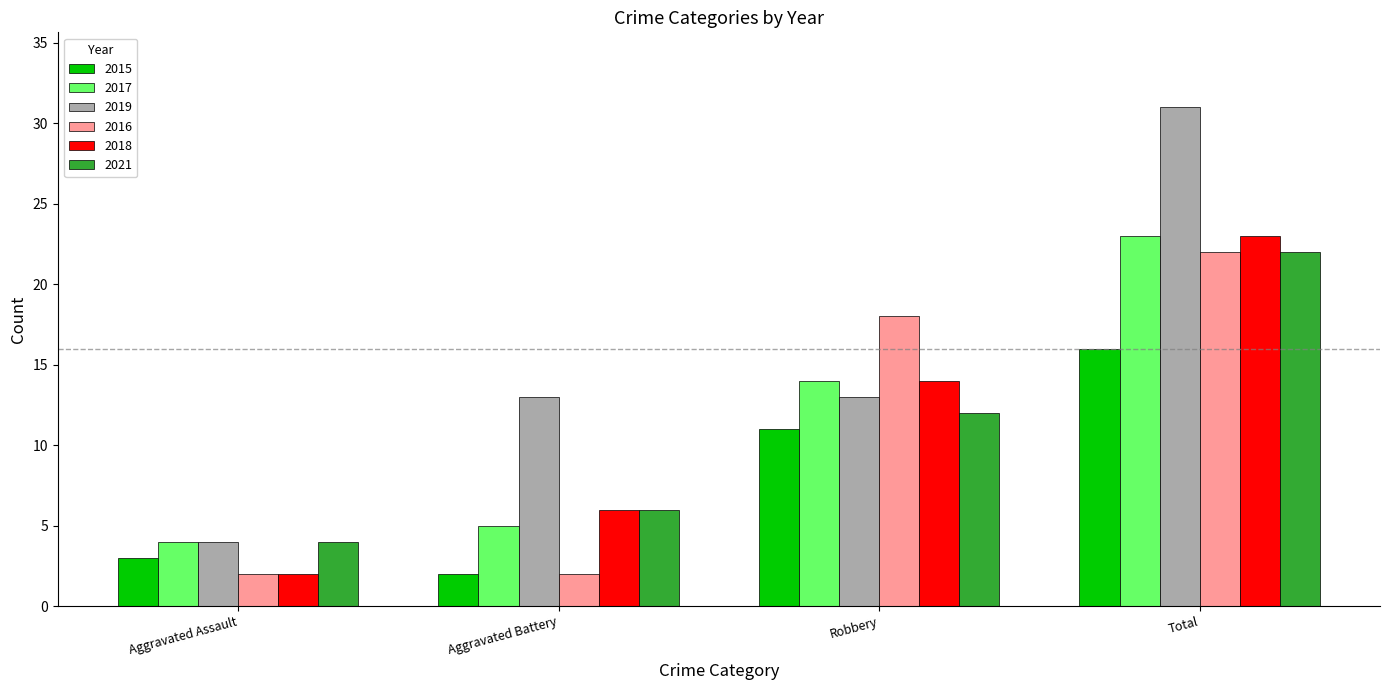

What is the spread (max minus min) of values at Total?

15